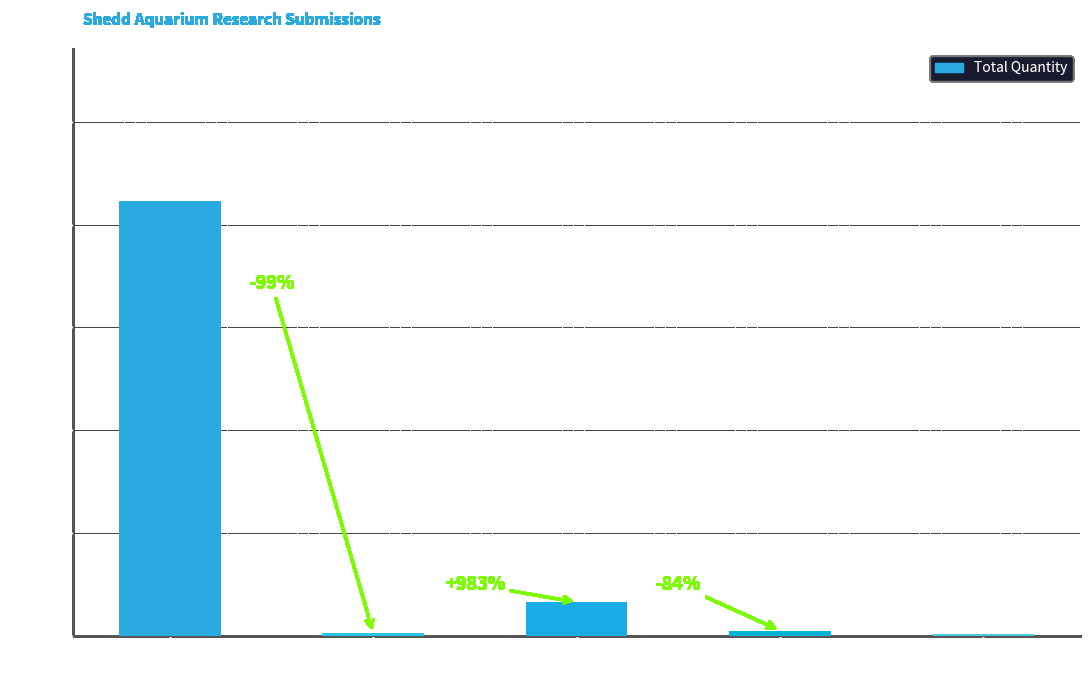

The chart shows a value of 6 at Media opportunity. True or false?

True